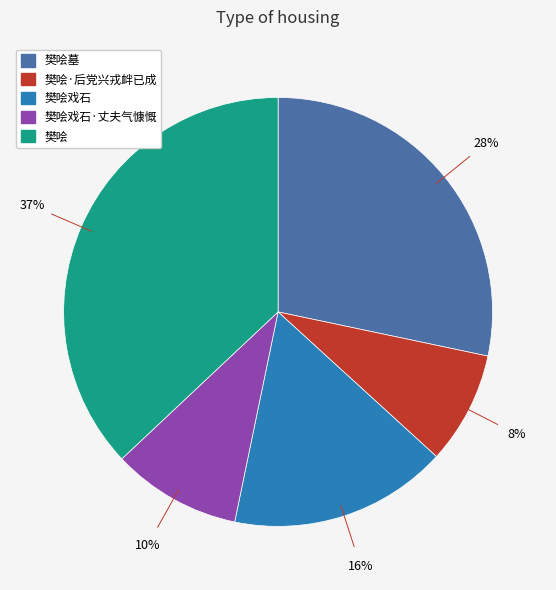

Does any single category account for the majority?

No